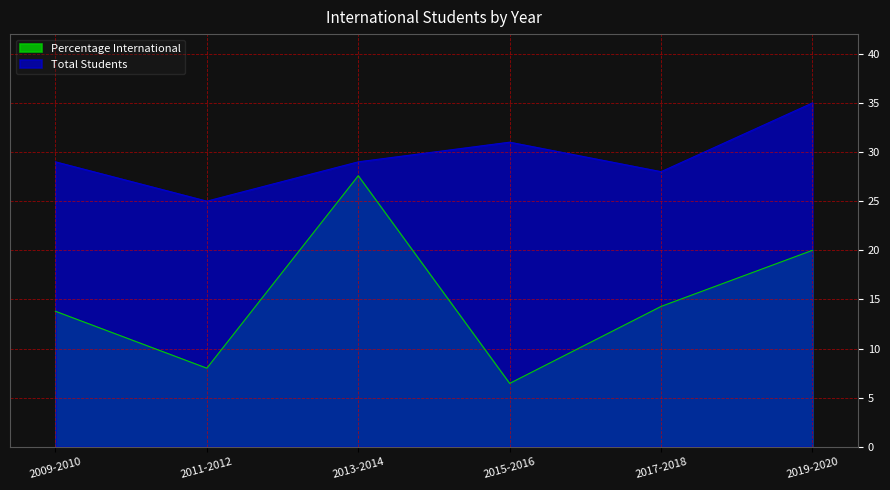

True or false: Percentage International and Total Students cross at least once.

False